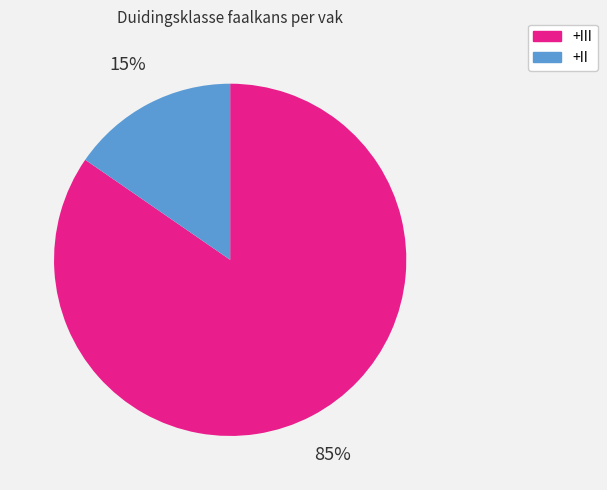

Does any single category account for the majority?

Yes